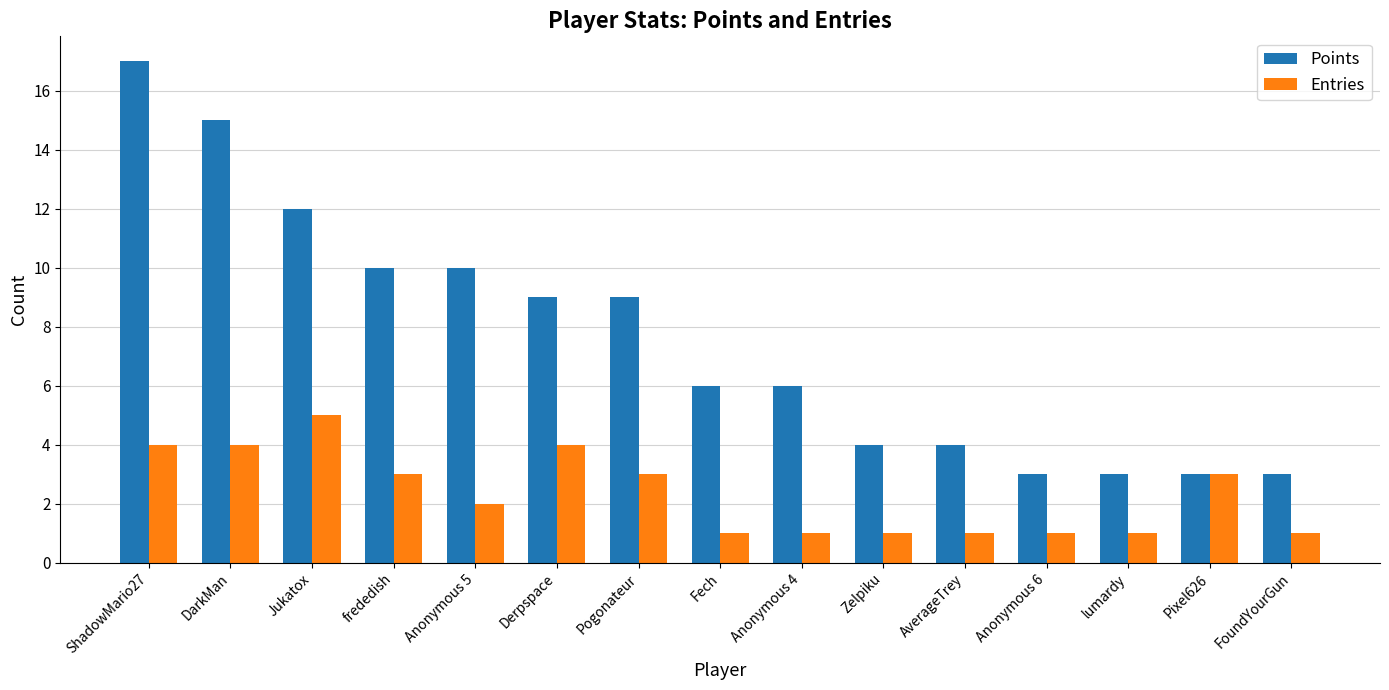

Reading right to left, transcribe all the data shown in this chart.

Points: FoundYourGun=3	Pixel626=3	lumardy=3	Anonymous 6=3	AverageTrey=4	Zelpiku=4	Anonymous 4=6	Fech=6	Pogonateur=9	Derpspace=9	Anonymous 5=10	frededish=10	Jukatox=12	DarkMan=15	ShadowMario27=17
Entries: FoundYourGun=1	Pixel626=3	lumardy=1	Anonymous 6=1	AverageTrey=1	Zelpiku=1	Anonymous 4=1	Fech=1	Pogonateur=3	Derpspace=4	Anonymous 5=2	frededish=3	Jukatox=5	DarkMan=4	ShadowMario27=4